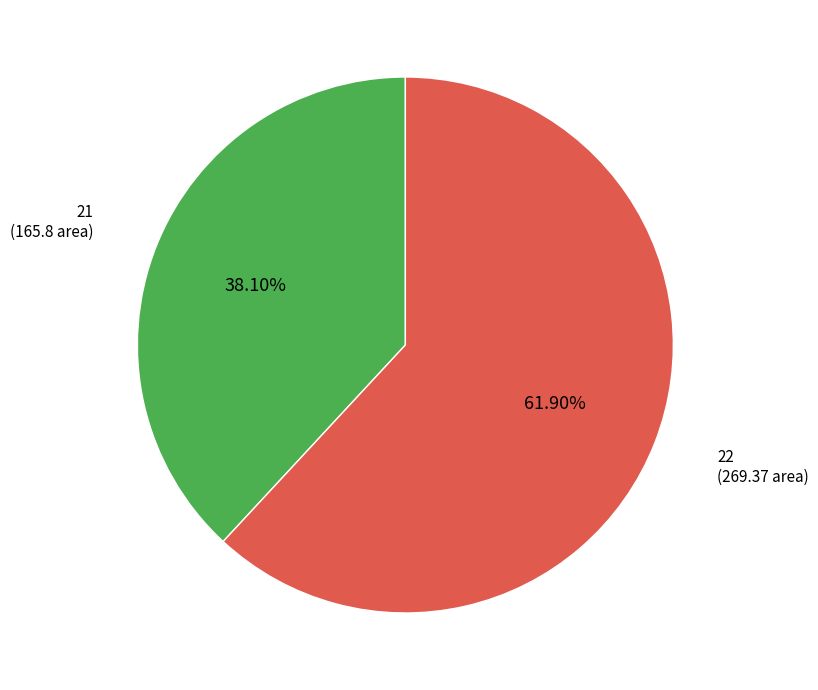

Which has a higher value, 22 or 21?

22